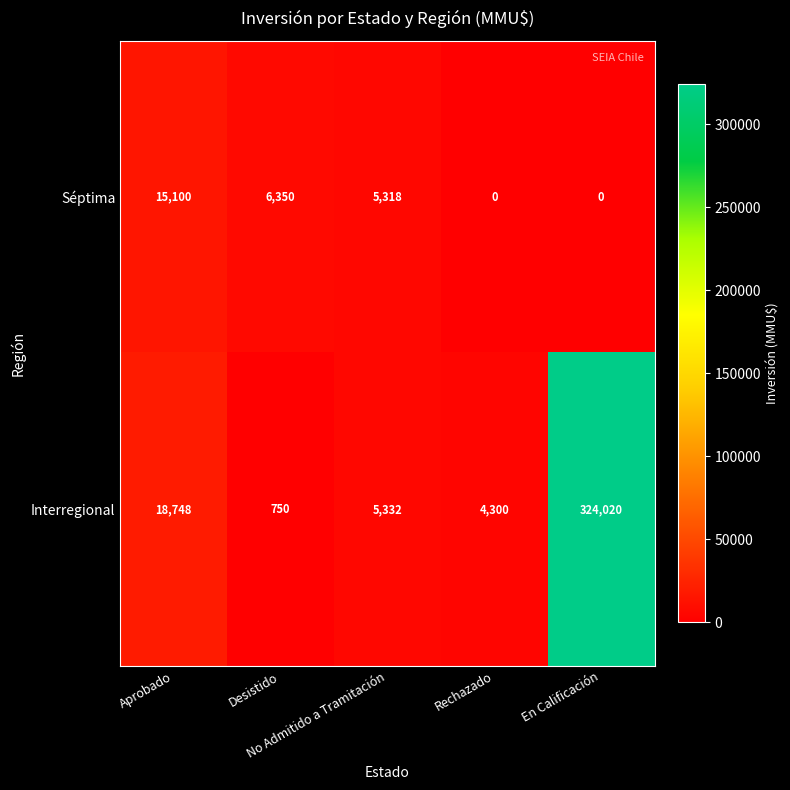

List the series in order of their overall mean, lowest first.

Séptima, Interregional